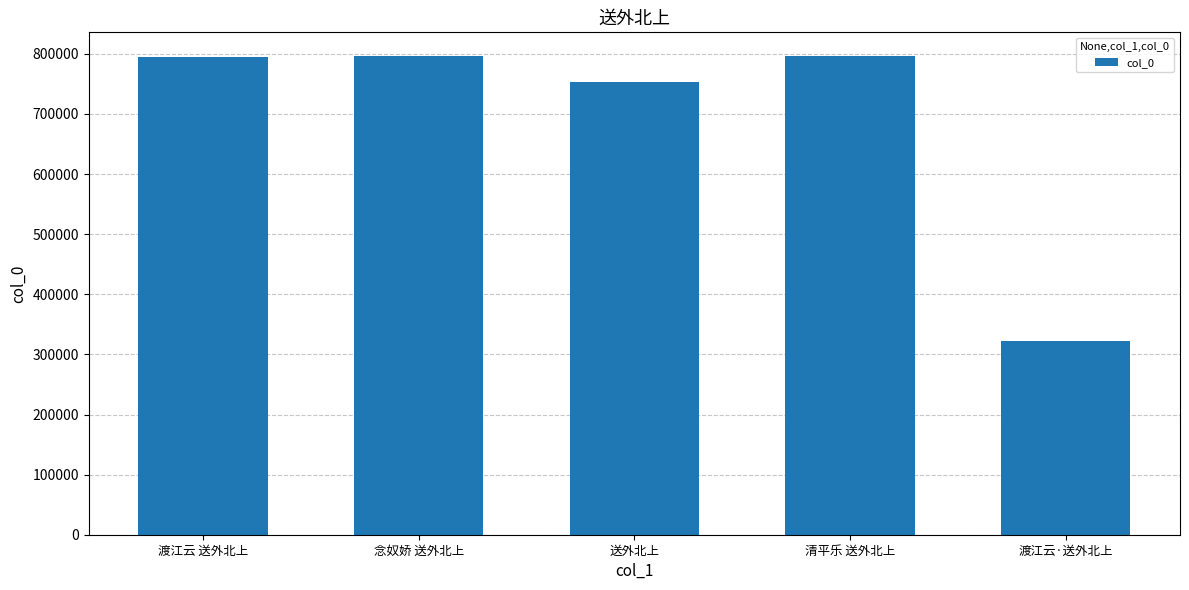

What is the ratio of the value at 念奴娇 送外北上 to the value at 清平乐 送外北上?

1.0